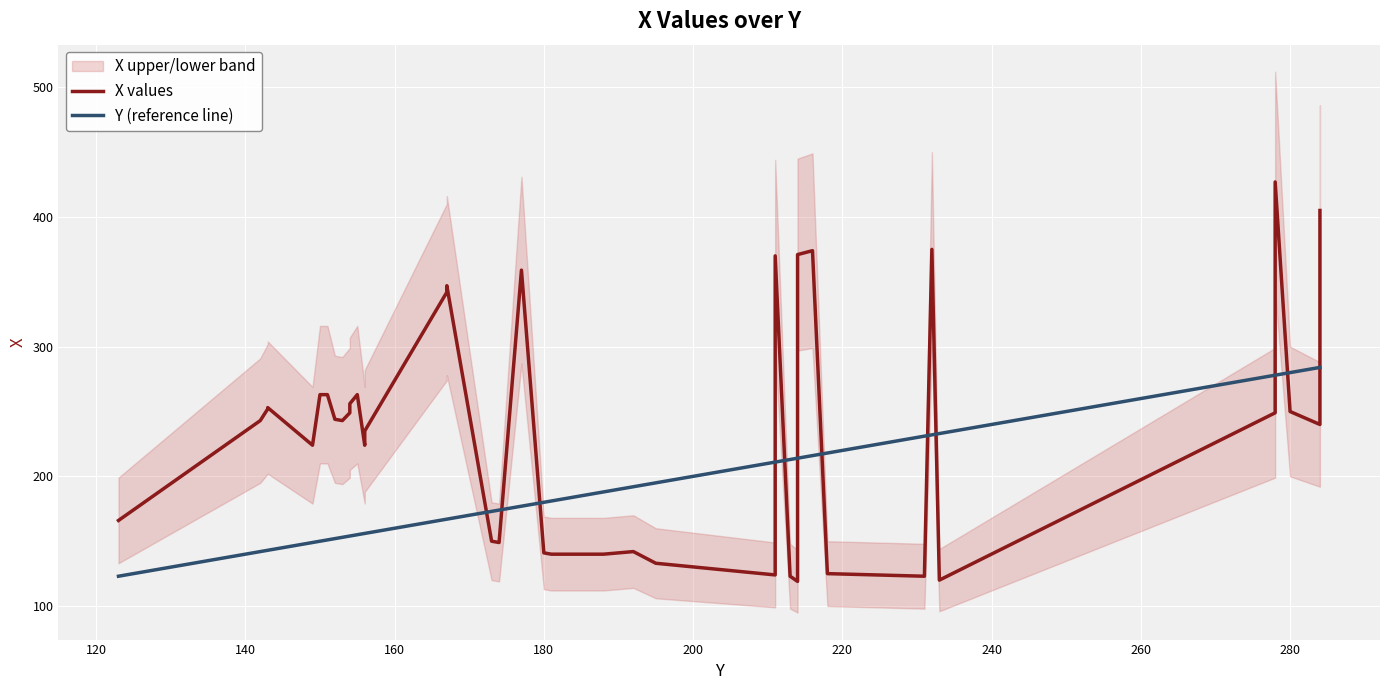

List the series in order of their peak value, lowest first.

Y (reference line), X values